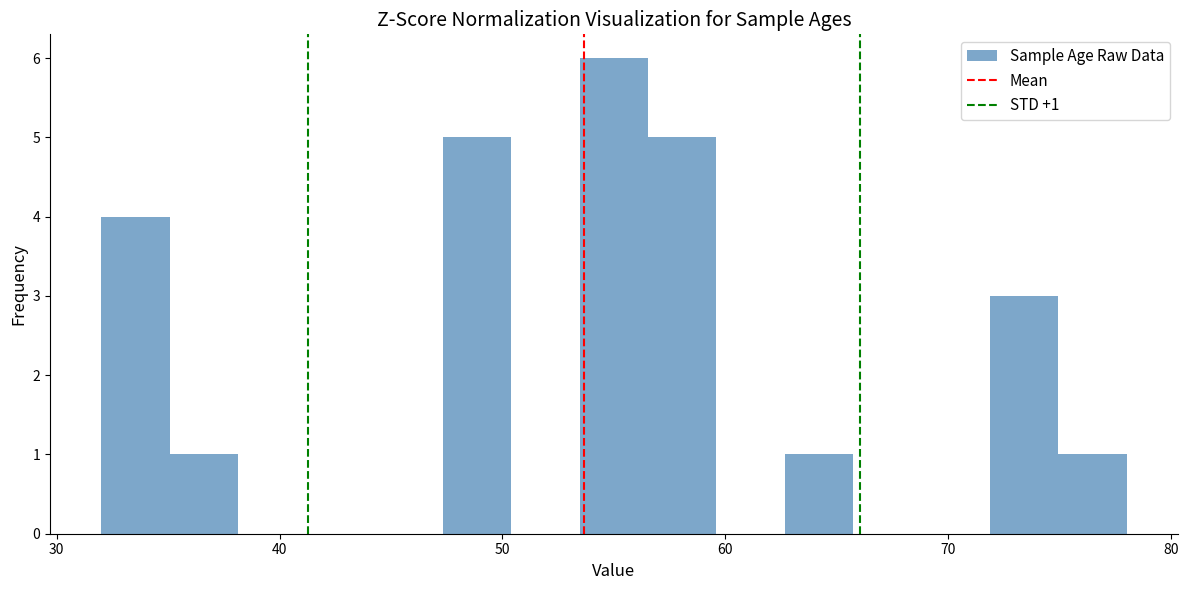

Read against the x-axis, roughly where is the centre of the tallest bar?

55